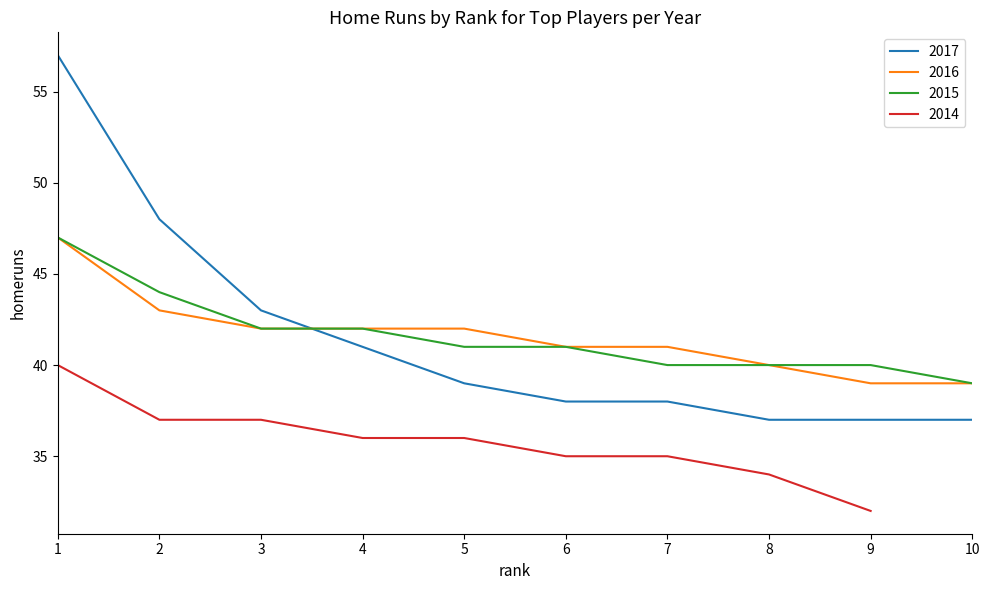

At 4, list the series in order from smallest to largest.

2017, 2016, 2015